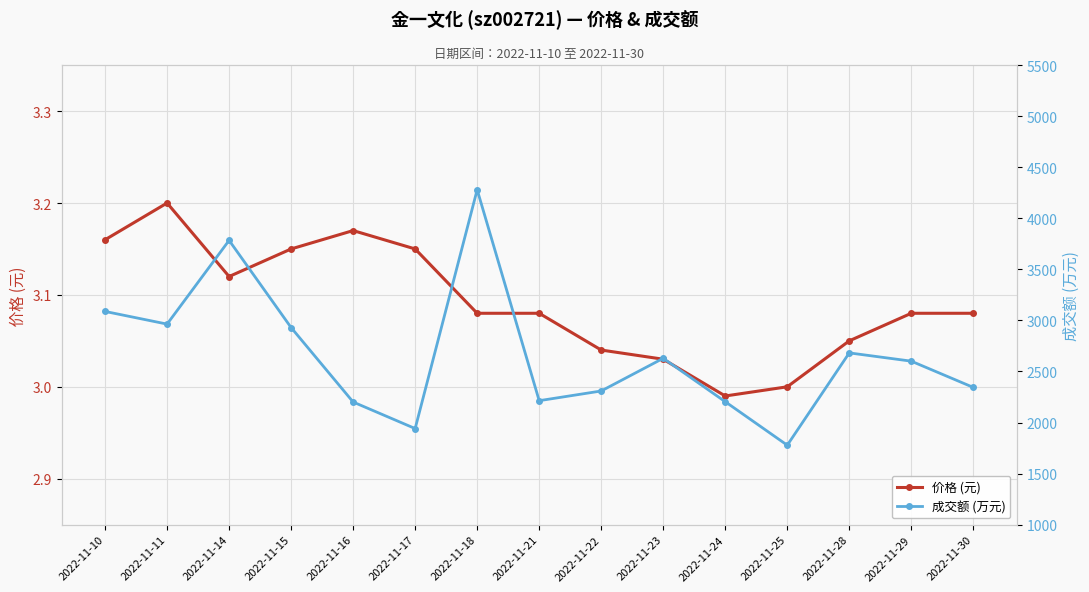

The value of 成交额 (万元) at 2022-11-10 is 2104.7. True or false?

False